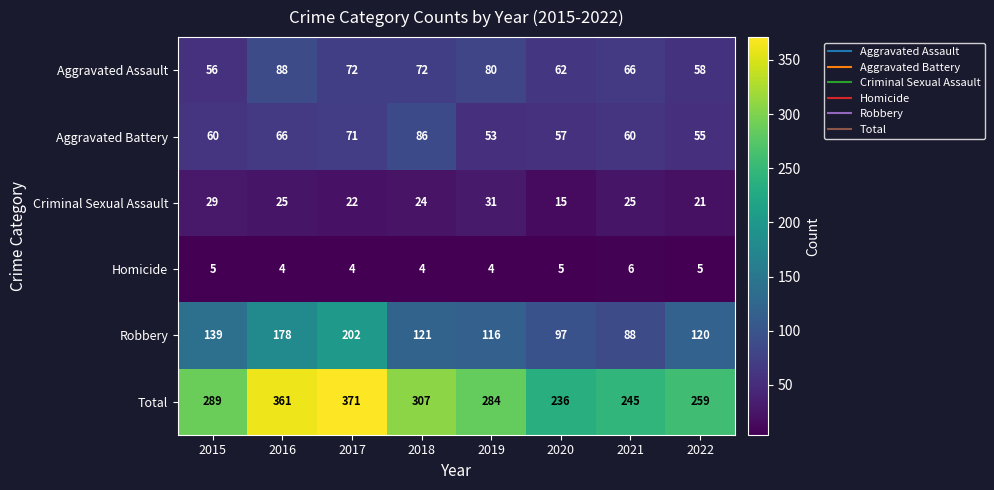

At which label is Aggravated Battery closest to 69?

2017